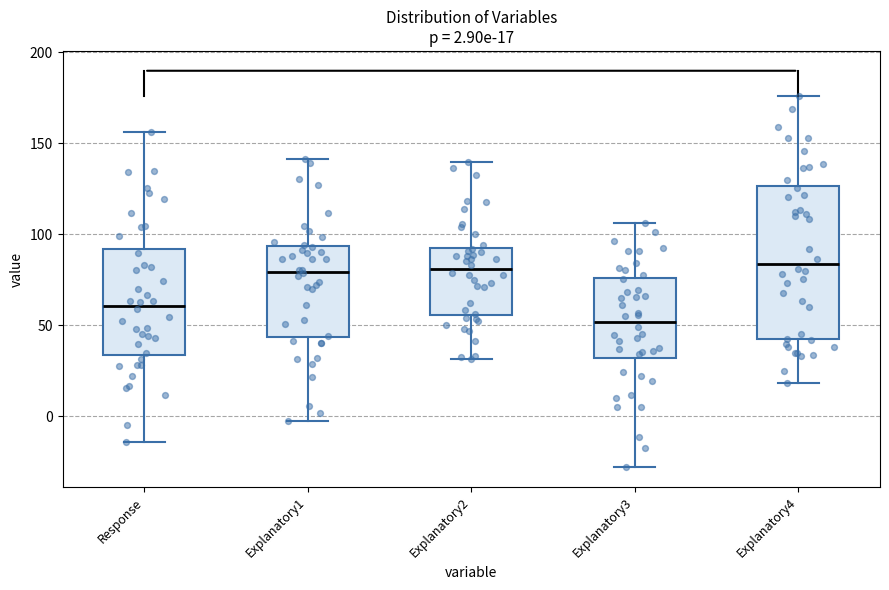

Comparing the boxes themselves (not the whiskers), which one is the tallest?

Explanatory4